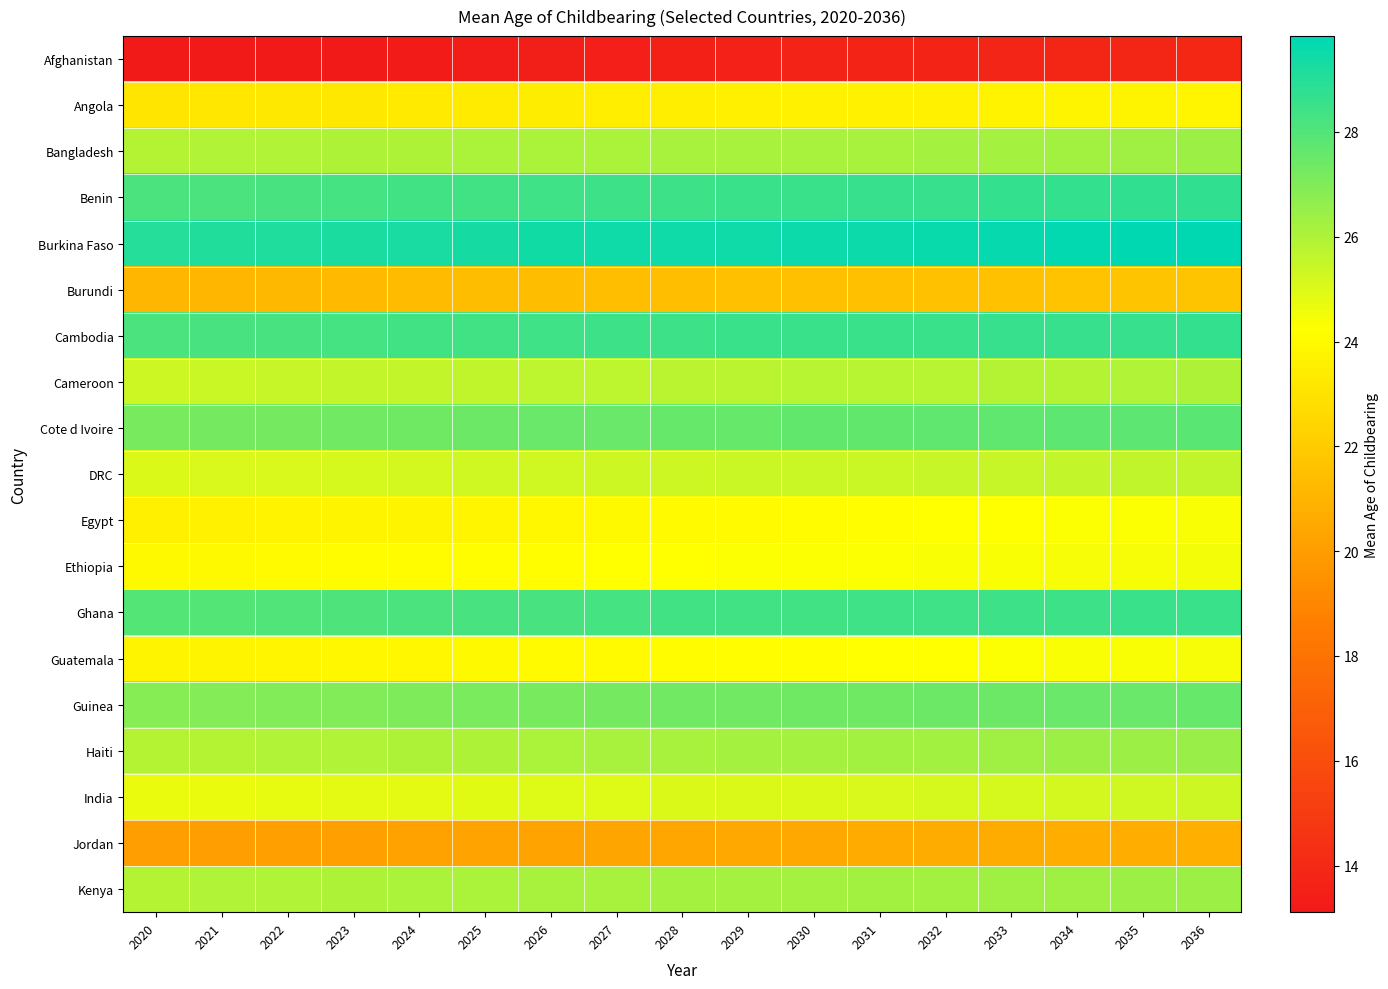

Reading left to right, transcribe all the data shown in this chart.

Afghanistan: 2020=13.1	2021=13.2	2022=13.2	2023=13.2	2024=13.3	2025=13.3	2026=13.4	2027=13.5	2028=13.5	2029=13.6	2030=13.7	2031=13.7	2032=13.8	2033=13.8	2034=13.8	2035=13.9	2036=13.9
Angola: 2020=23.1	2021=23.2	2022=23.2	2023=23.3	2024=23.4	2025=23.4	2026=23.5	2027=23.5	2028=23.6	2029=23.6	2030=23.6	2031=23.7	2032=23.7	2033=23.7	2034=23.8	2035=23.8	2036=23.8
Bangladesh: 2020=25.9	2021=25.9	2022=25.9	2023=26.0	2024=26.0	2025=26.1	2026=26.1	2027=26.1	2028=26.1	2029=26.1	2030=26.1	2031=26.2	2032=26.2	2033=26.2	2034=26.3	2035=26.3	2036=26.4
Benin: 2020=28.1	2021=28.2	2022=28.2	2023=28.3	2024=28.3	2025=28.4	2026=28.4	2027=28.5	2028=28.5	2029=28.5	2030=28.6	2031=28.6	2032=28.6	2033=28.7	2034=28.7	2035=28.7	2036=28.8
Burkina Faso: 2020=29.0	2021=29.1	2022=29.1	2023=29.2	2024=29.3	2025=29.4	2026=29.4	2027=29.4	2028=29.5	2029=29.5	2030=29.5	2031=29.6	2032=29.6	2033=29.7	2034=29.7	2035=29.8	2036=29.8
Burundi: 2020=21.1	2021=21.1	2022=21.2	2023=21.2	2024=21.3	2025=21.4	2026=21.4	2027=21.4	2028=21.4	2029=21.5	2030=21.5	2031=21.5	2032=21.6	2033=21.6	2034=21.6	2035=21.7	2036=21.7
Cambodia: 2020=28.2	2021=28.2	2022=28.3	2023=28.3	2024=28.4	2025=28.4	2026=28.4	2027=28.5	2028=28.5	2029=28.5	2030=28.6	2031=28.6	2032=28.6	2033=28.6	2034=28.6	2035=28.6	2036=28.7
Cameroon: 2020=25.4	2021=25.4	2022=25.5	2023=25.5	2024=25.6	2025=25.6	2026=25.7	2027=25.7	2028=25.7	2029=25.8	2030=25.8	2031=25.8	2032=25.8	2033=25.9	2034=25.9	2035=25.9	2036=26.0
Cote d Ivoire: 2020=27.2	2021=27.2	2022=27.3	2023=27.3	2024=27.4	2025=27.4	2026=27.5	2027=27.5	2028=27.6	2029=27.6	2030=27.6	2031=27.6	2032=27.7	2033=27.7	2034=27.8	2035=27.8	2036=27.8
DRC: 2020=25.0	2021=25.1	2022=25.1	2023=25.2	2024=25.2	2025=25.3	2026=25.3	2027=25.4	2028=25.4	2029=25.4	2030=25.4	2031=25.4	2032=25.5	2033=25.5	2034=25.6	2035=25.6	2036=25.6
Egypt: 2020=23.6	2021=23.7	2022=23.7	2023=23.8	2024=23.8	2025=23.9	2026=23.9	2027=24.0	2028=24.0	2029=24.1	2030=24.1	2031=24.2	2032=24.2	2033=24.3	2034=24.3	2035=24.3	2036=24.4
Ethiopia: 2020=24.0	2021=24.0	2022=24.0	2023=24.1	2024=24.1	2025=24.2	2026=24.2	2027=24.2	2028=24.3	2029=24.3	2030=24.3	2031=24.3	2032=24.4	2033=24.4	2034=24.4	2035=24.5	2036=24.5
Ghana: 2020=28.0	2021=28.0	2022=28.1	2023=28.1	2024=28.2	2025=28.2	2026=28.2	2027=28.3	2028=28.3	2029=28.4	2030=28.4	2031=28.4	2032=28.4	2033=28.5	2034=28.5	2035=28.5	2036=28.6
Guatemala: 2020=23.8	2021=23.8	2022=23.9	2023=23.9	2024=23.9	2025=24.0	2026=24.0	2027=24.1	2028=24.1	2029=24.1	2030=24.2	2031=24.2	2032=24.3	2033=24.3	2034=24.4	2035=24.4	2036=24.4
Guinea: 2020=26.9	2021=26.9	2022=27.0	2023=27.0	2024=27.1	2025=27.1	2026=27.2	2027=27.3	2028=27.3	2029=27.3	2030=27.4	2031=27.4	2032=27.4	2033=27.5	2034=27.5	2035=27.5	2036=27.6
Haiti: 2020=25.9	2021=25.9	2022=25.9	2023=26.0	2024=26.0	2025=26.0	2026=26.1	2027=26.1	2028=26.1	2029=26.2	2030=26.2	2031=26.3	2032=26.3	2033=26.3	2034=26.4	2035=26.4	2036=26.5
India: 2020=24.7	2021=24.7	2022=24.8	2023=24.8	2024=24.9	2025=24.9	2026=24.9	2027=25.0	2028=25.0	2029=25.0	2030=25.1	2031=25.1	2032=25.1	2033=25.2	2034=25.2	2035=25.3	2036=25.3
Jordan: 2020=20.1	2021=20.1	2022=20.1	2023=20.2	2024=20.2	2025=20.2	2026=20.3	2027=20.4	2028=20.4	2029=20.5	2030=20.6	2031=20.6	2032=20.6	2033=20.7	2034=20.7	2035=20.7	2036=20.8
Kenya: 2020=25.9	2021=25.9	2022=26.0	2023=26.0	2024=26.1	2025=26.1	2026=26.1	2027=26.2	2028=26.2	2029=26.2	2030=26.2	2031=26.2	2032=26.3	2033=26.3	2034=26.3	2035=26.4	2036=26.4